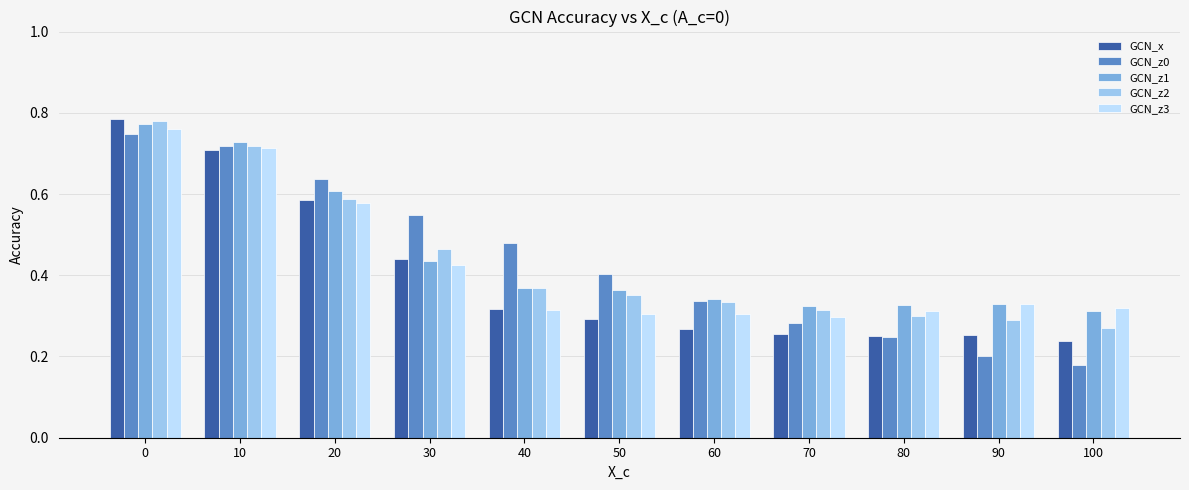

Count the number of categories in the chart.

11